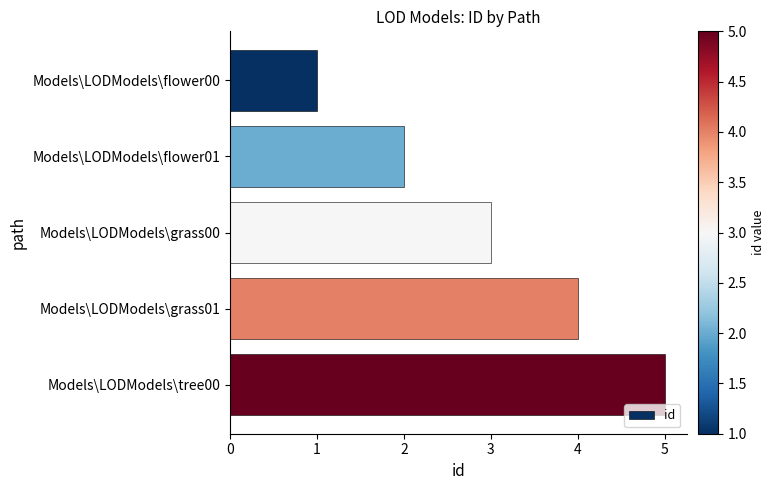

The value at Models\LODModels\flower00 is 1. True or false?

True